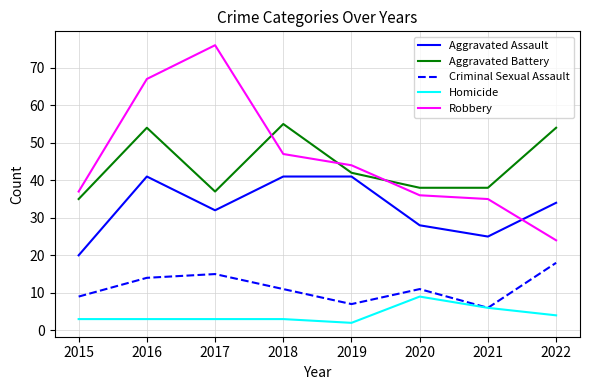

Which series has the widest spread of values?

Robbery